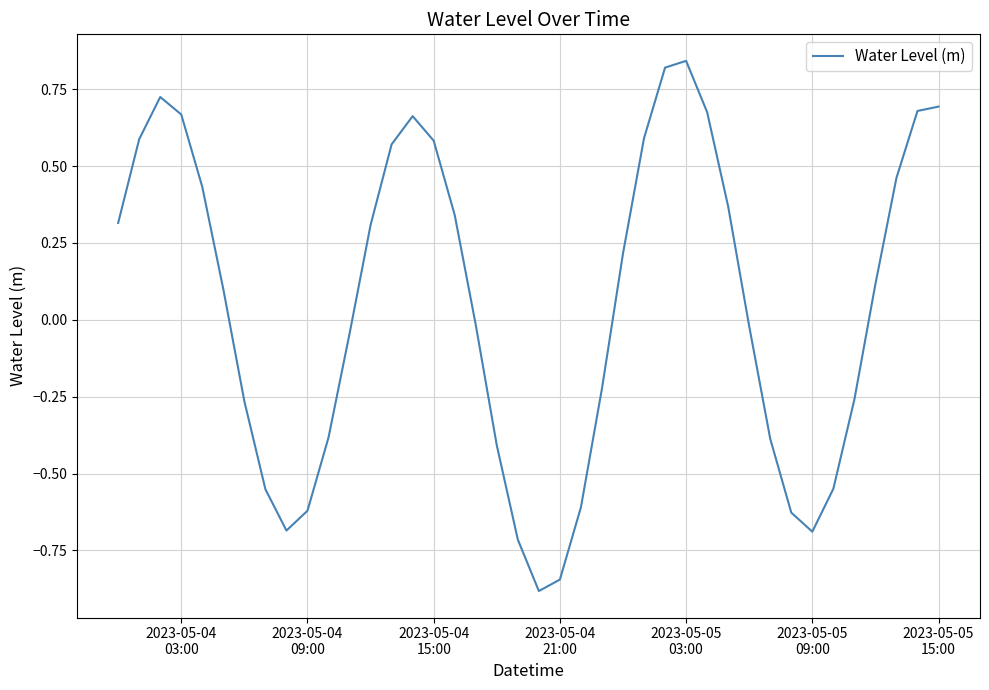

What is the smallest value displayed?

-0.9